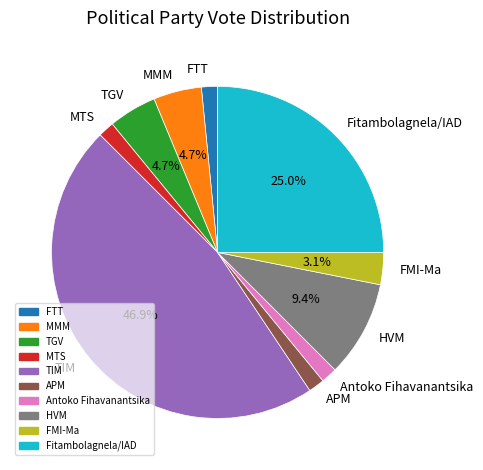

What percentage is the Antoko Fihavanantsika slice, to the nearest percent?

2%